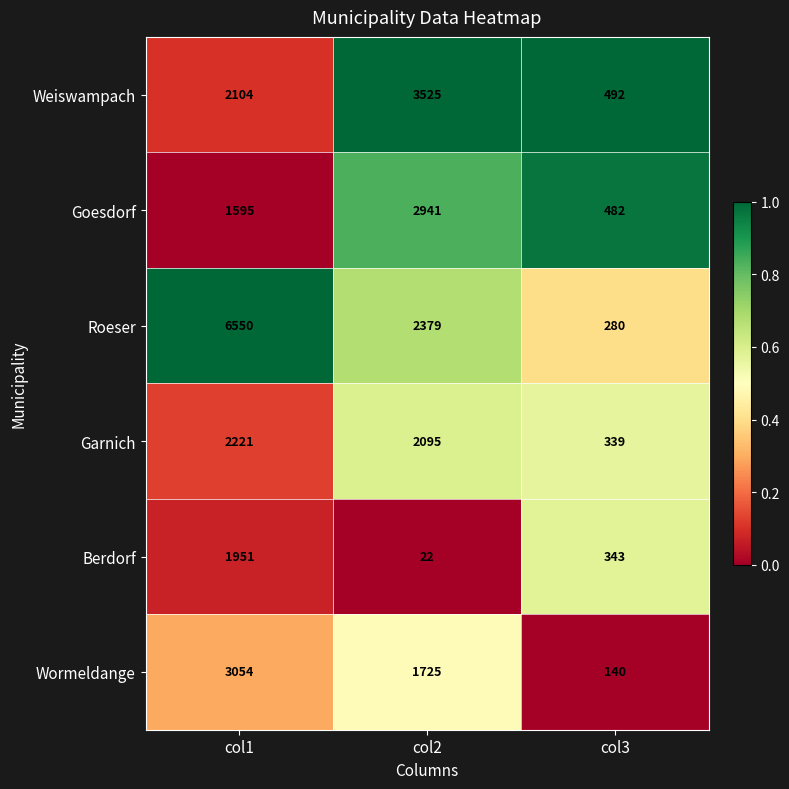

Which category has the highest value across all series?

col1